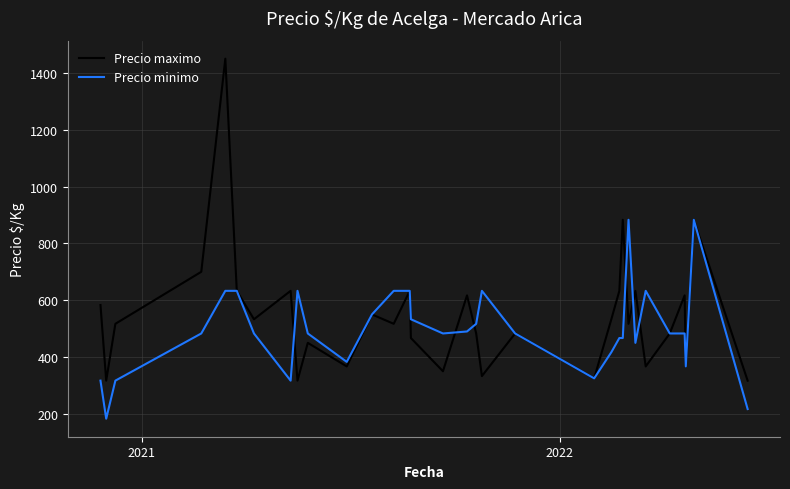

Which series has the largest range (max minus min)?

Precio maximo